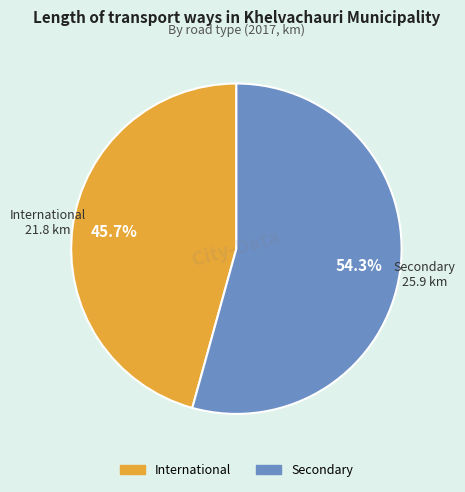

Which has a higher value, International or Secondary?

Secondary